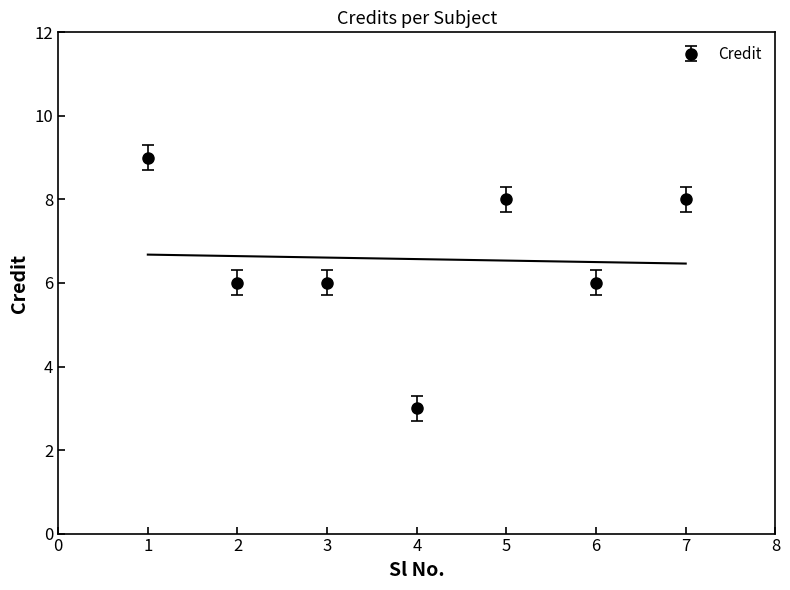

Which category has the highest value across all series?

1